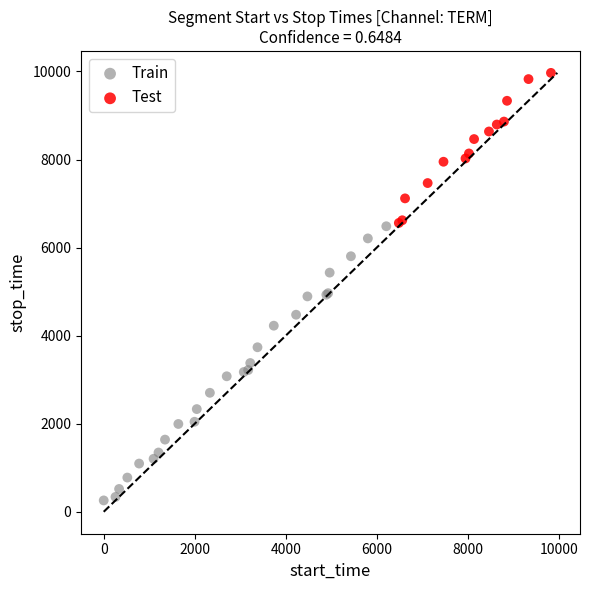

Which series contains the lowest Y value?

Train